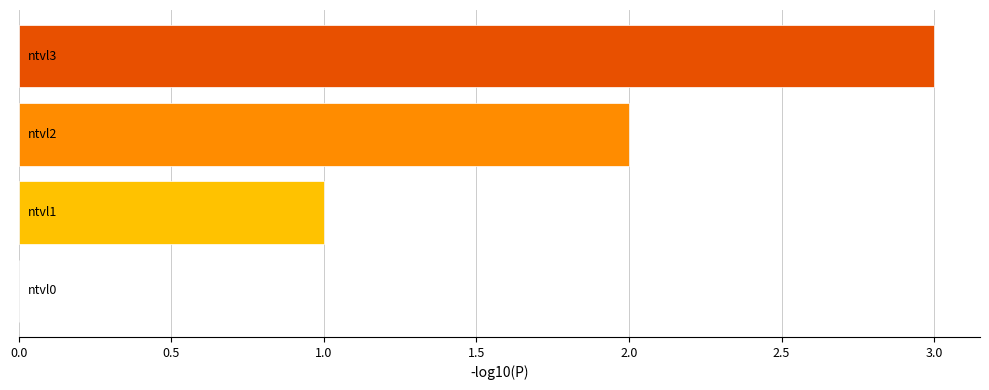

What is the sum of all values?

6